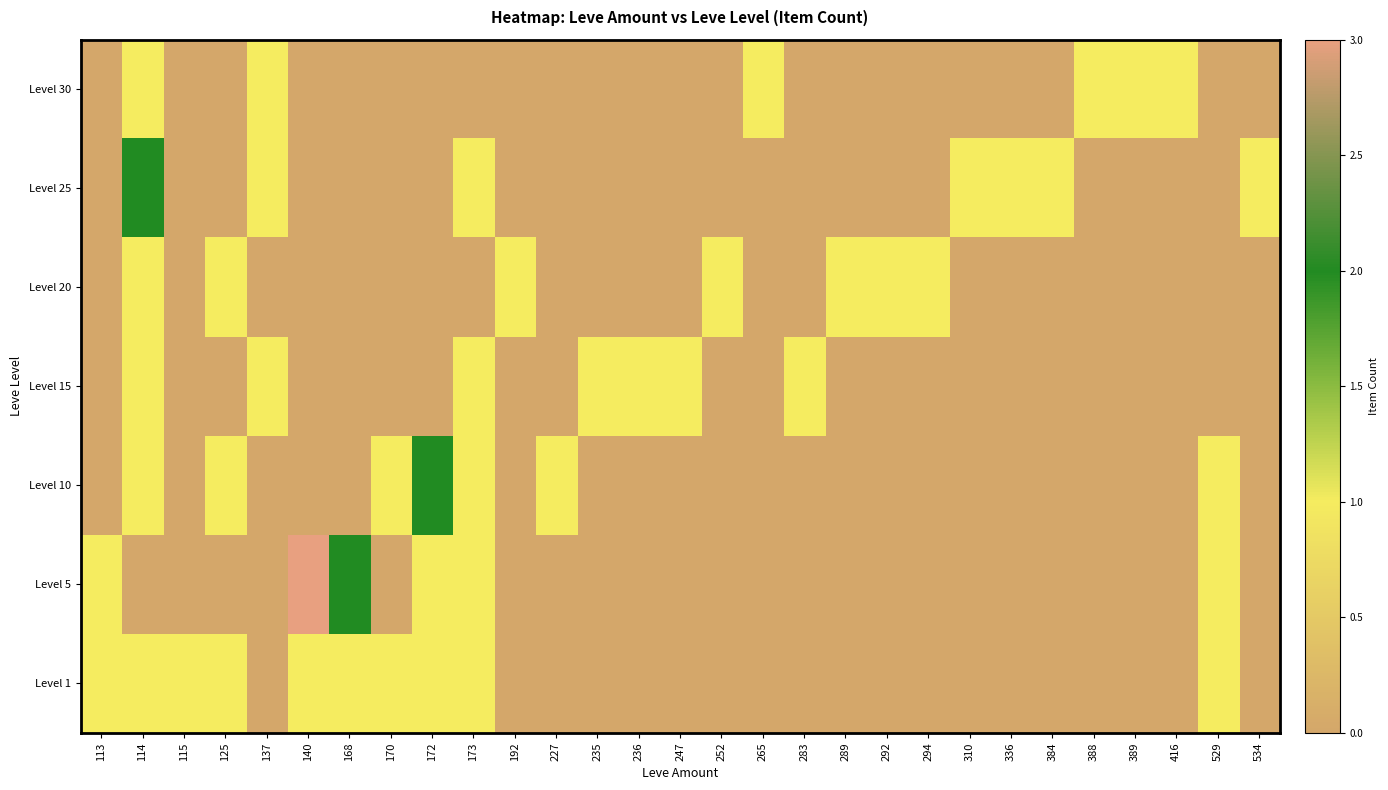

What is the greatest value displayed?

3